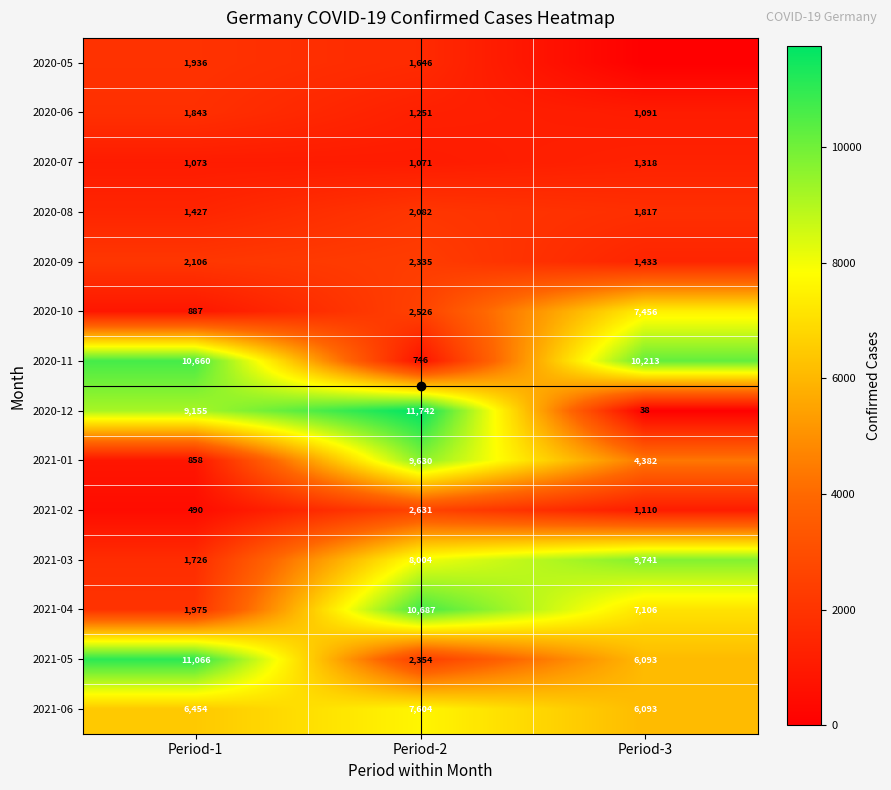

List the labels in order of 2021-06 value, smallest first.

Period-3, Period-1, Period-2